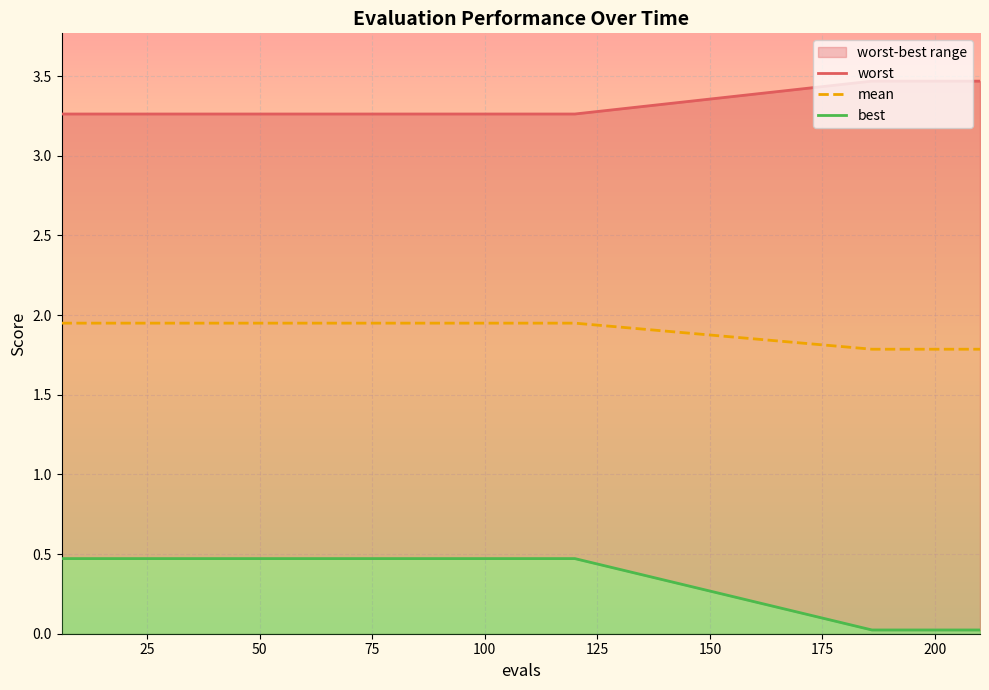

What is the lowest value of the mean series?

1.8